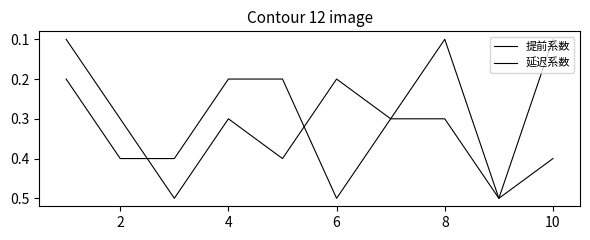

What is the greatest value displayed?

0.5